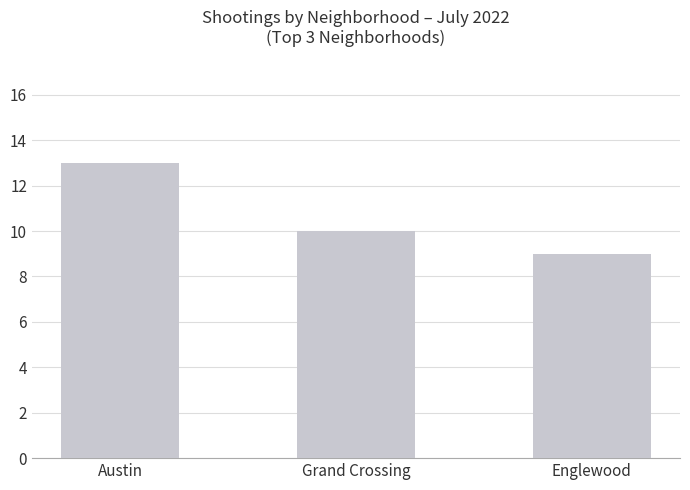

List the labels in order of value, largest first.

Austin, Grand Crossing, Englewood